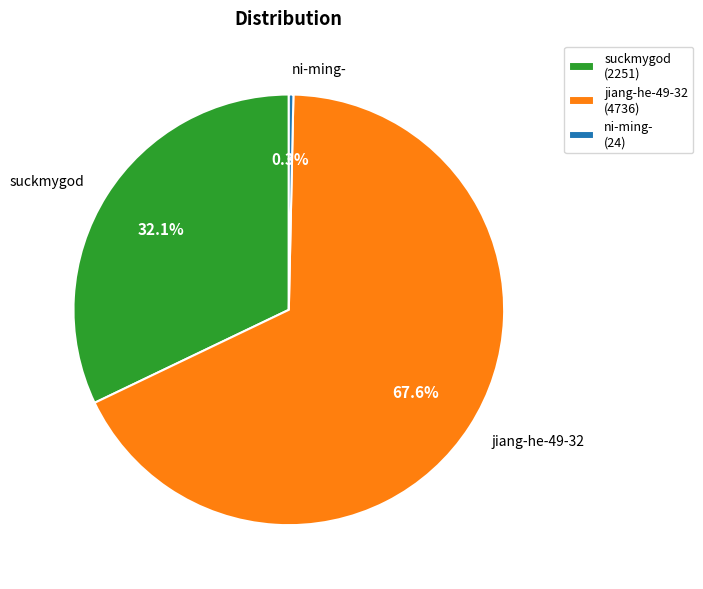

To the nearest percent, what portion does suckmygod represent?

32%